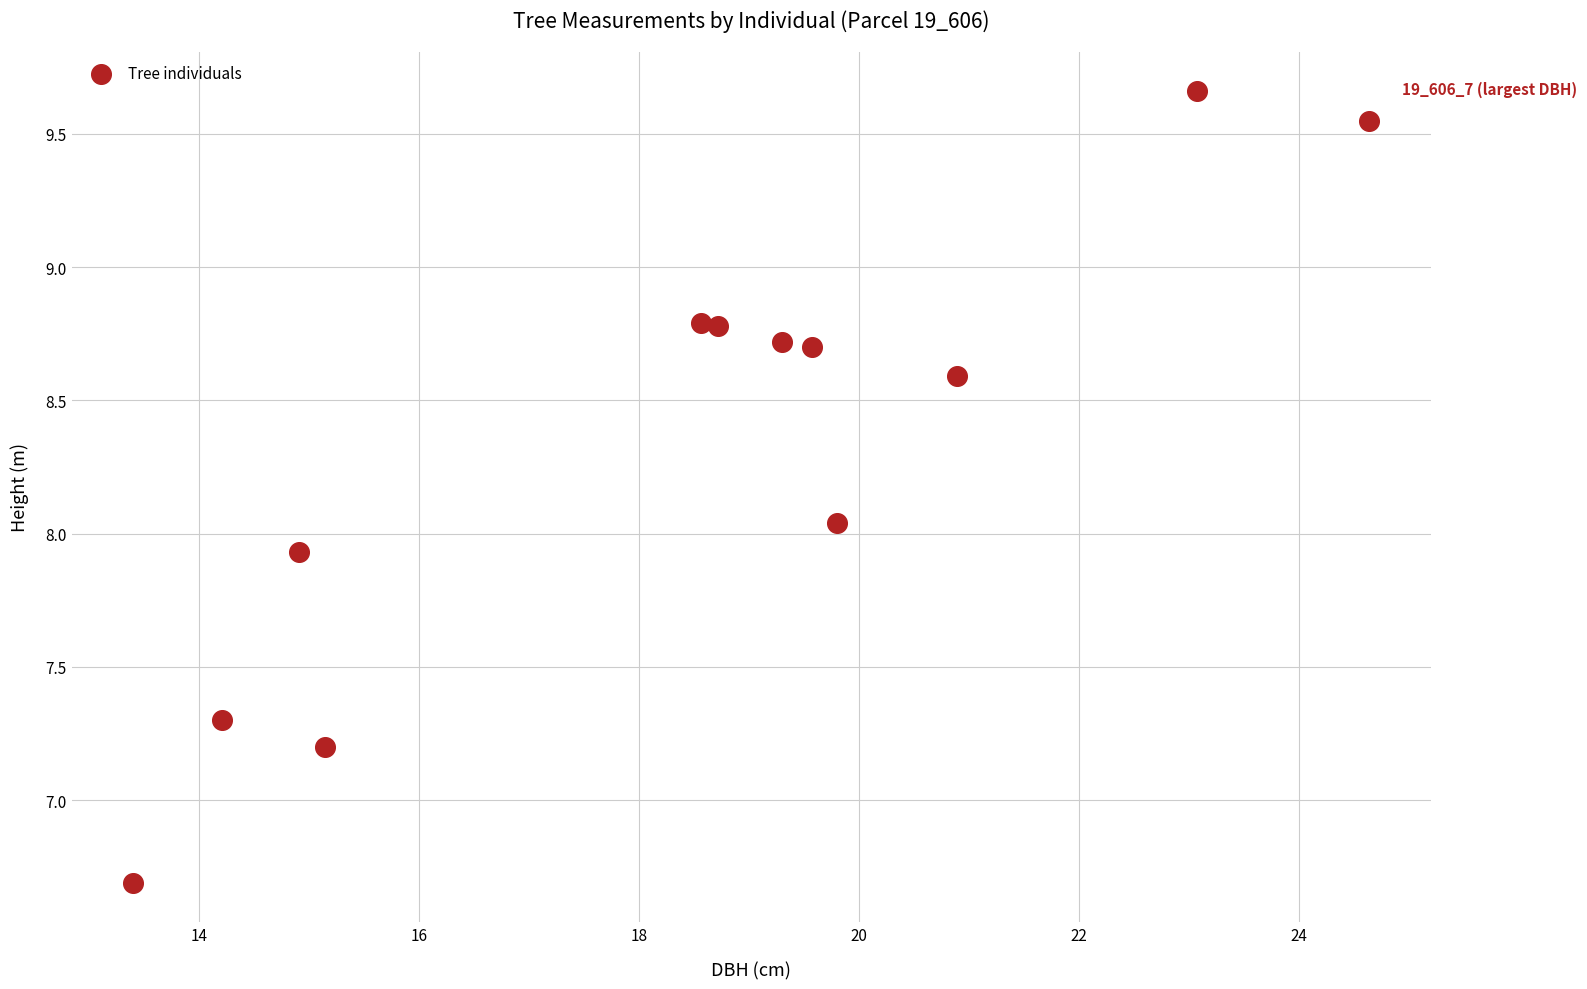

What is the range of X values (max minus min)?

11.2